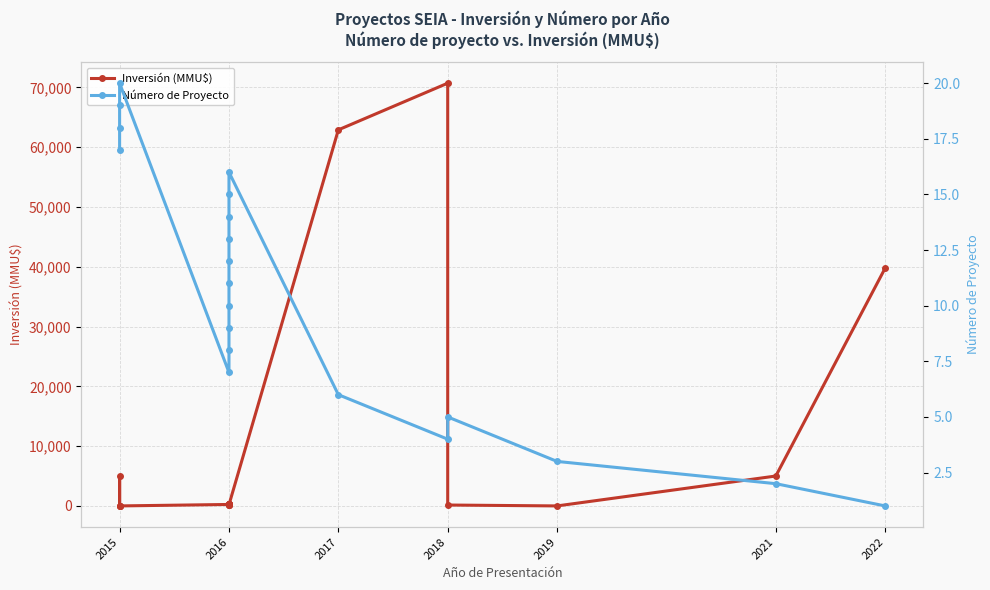

Count the number of data series in this chart.

2